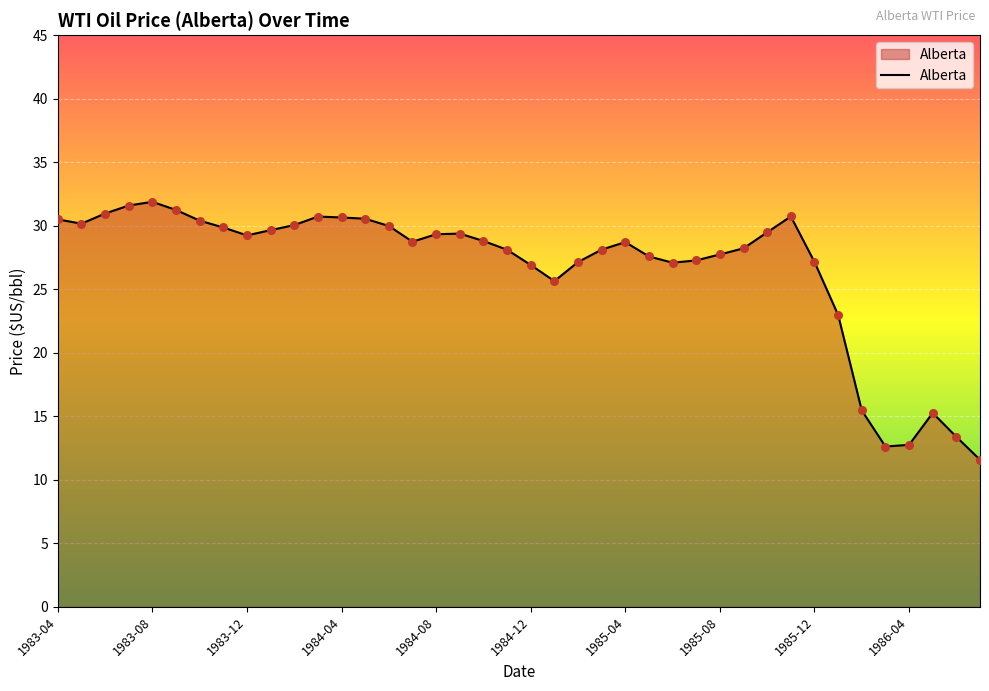

What is the difference between the maximum and minimum values?

20.3